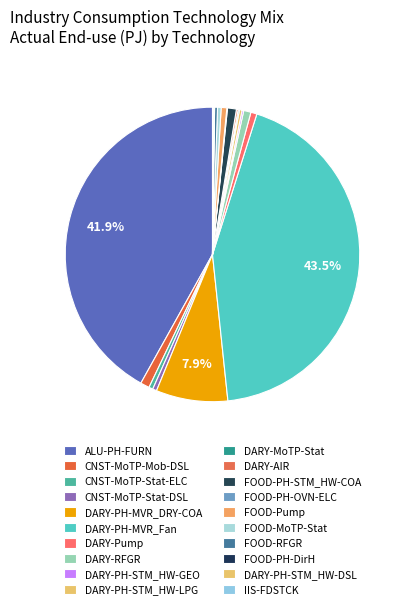

Which slice is the smallest?

FOOD-PH-DirH